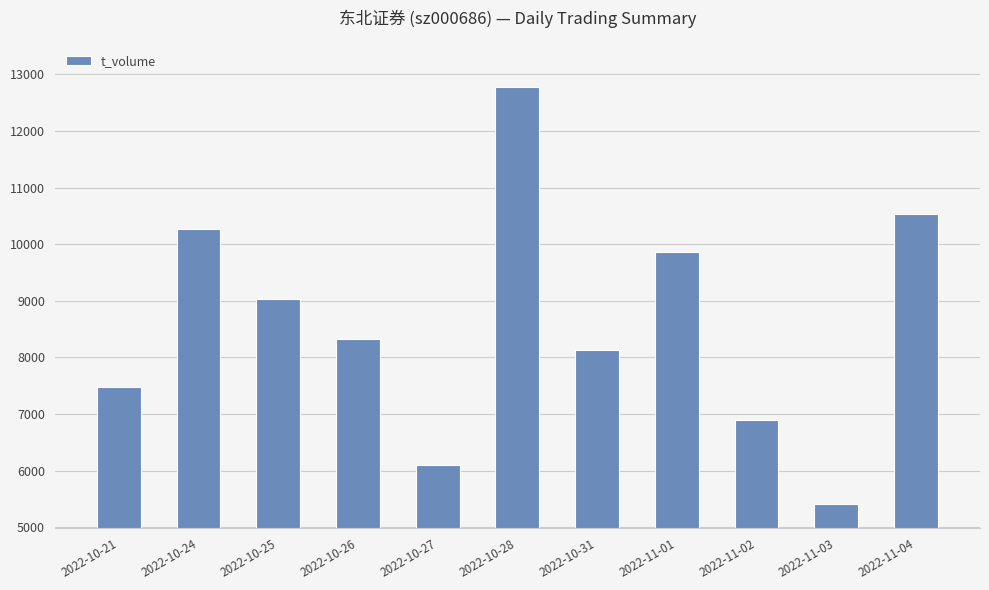

List the labels in order of value, largest first.

2022-10-28, 2022-11-04, 2022-10-24, 2022-11-01, 2022-10-25, 2022-10-26, 2022-10-31, 2022-10-21, 2022-11-02, 2022-10-27, 2022-11-03